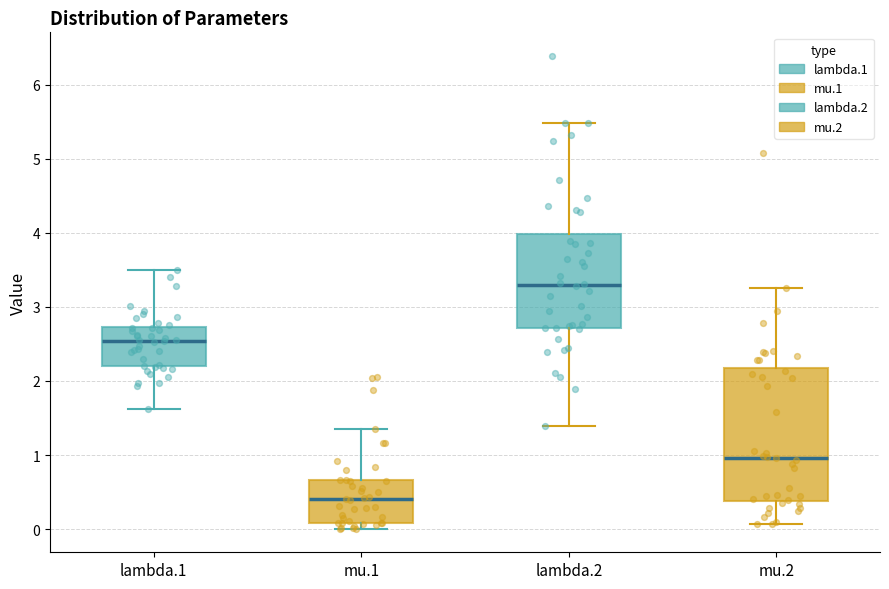

Which box's median line is the highest?

lambda.2